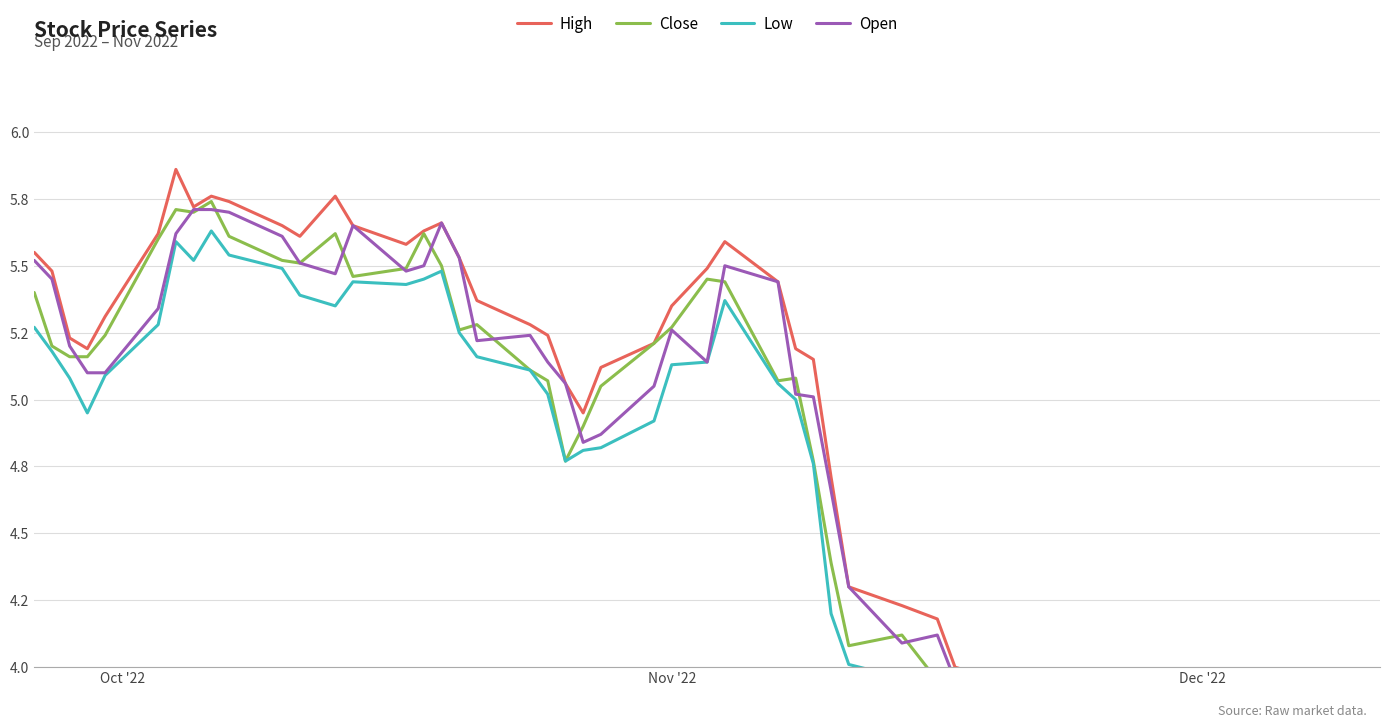

At which label does Open first exceed 5?

Oct '22